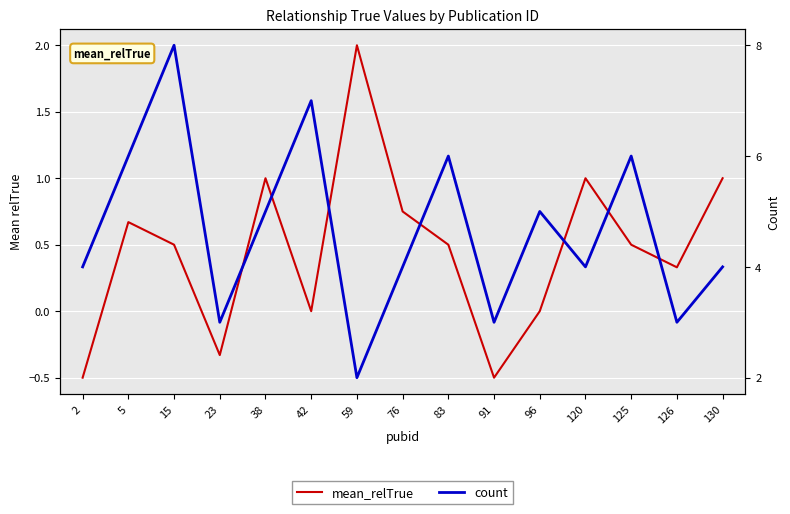

True or false: count has more than 0 points higher than both neighbors.

True